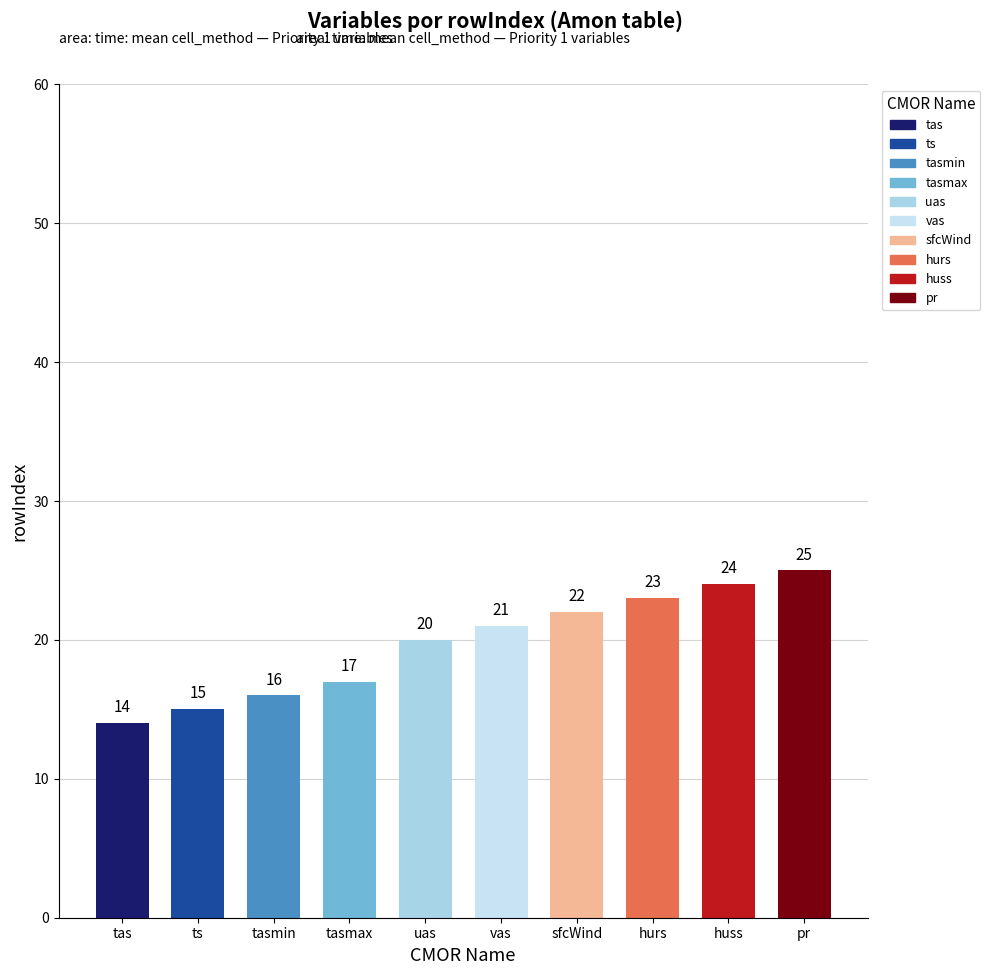

What is the difference between the values at ts and pr?

10